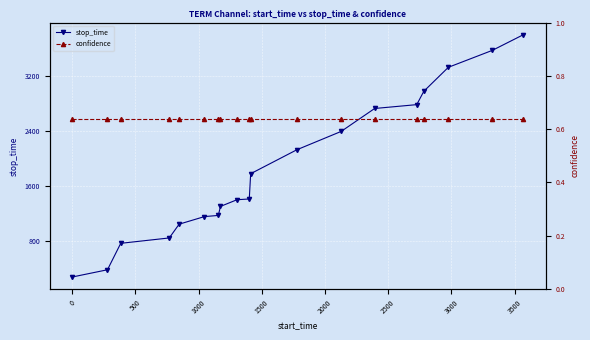

Which series has the largest total across all categories?

stop_time